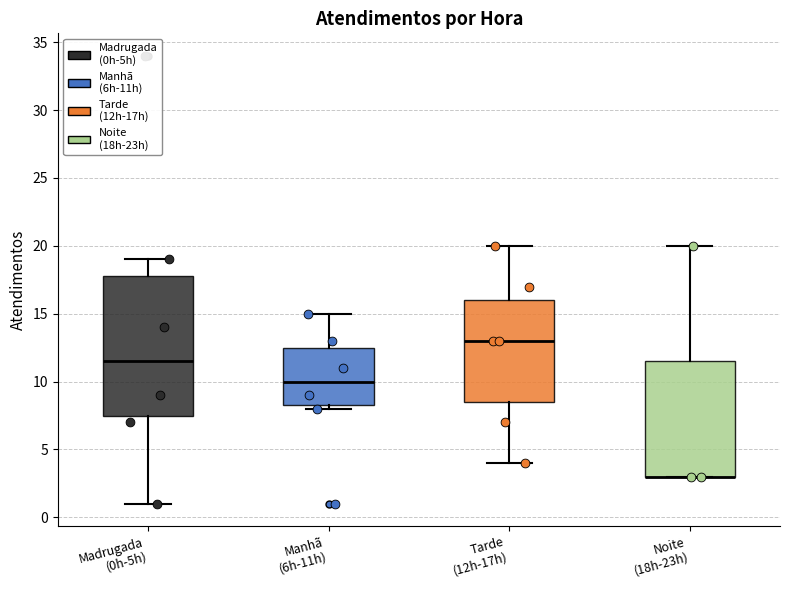

Where does the upper whisker of the box for Tarde (12h-17h) end on the y-axis? The values are not printed on the chart, so give them approximately, as read against the axis.

20.0